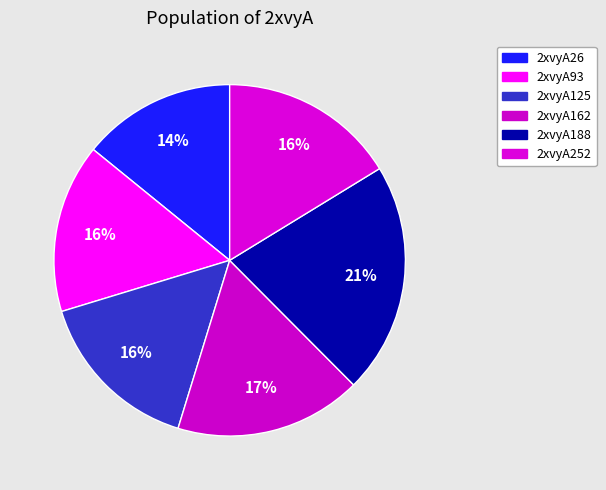

Approximately how many times larger is the value at 2xvyA125 compared to 2xvyA252?

1.0